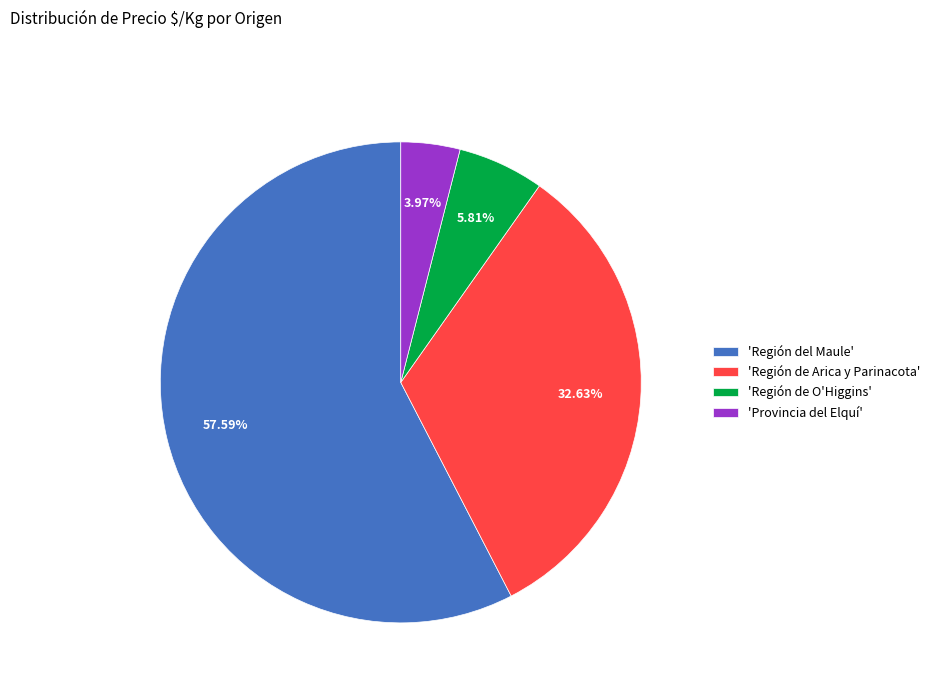

Combined, do 'Provincia del Elquí' and 'Región de O'Higgins' account for over 50%?

No